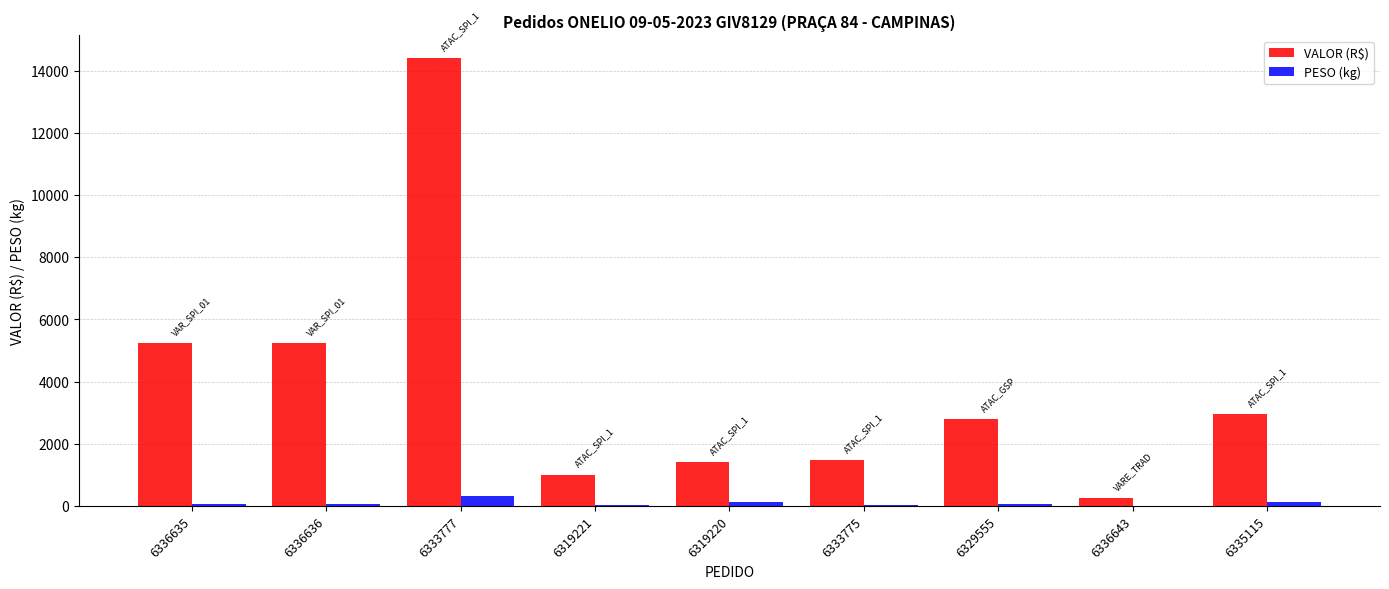

True or false: PESO (kg) has a value of 60.6 at 6329555.

True